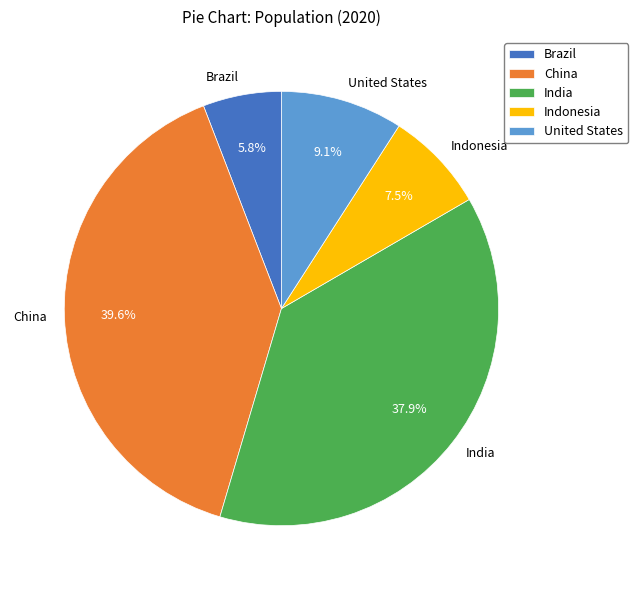

What is the ratio of the value at United States to the value at Brazil?

1.6